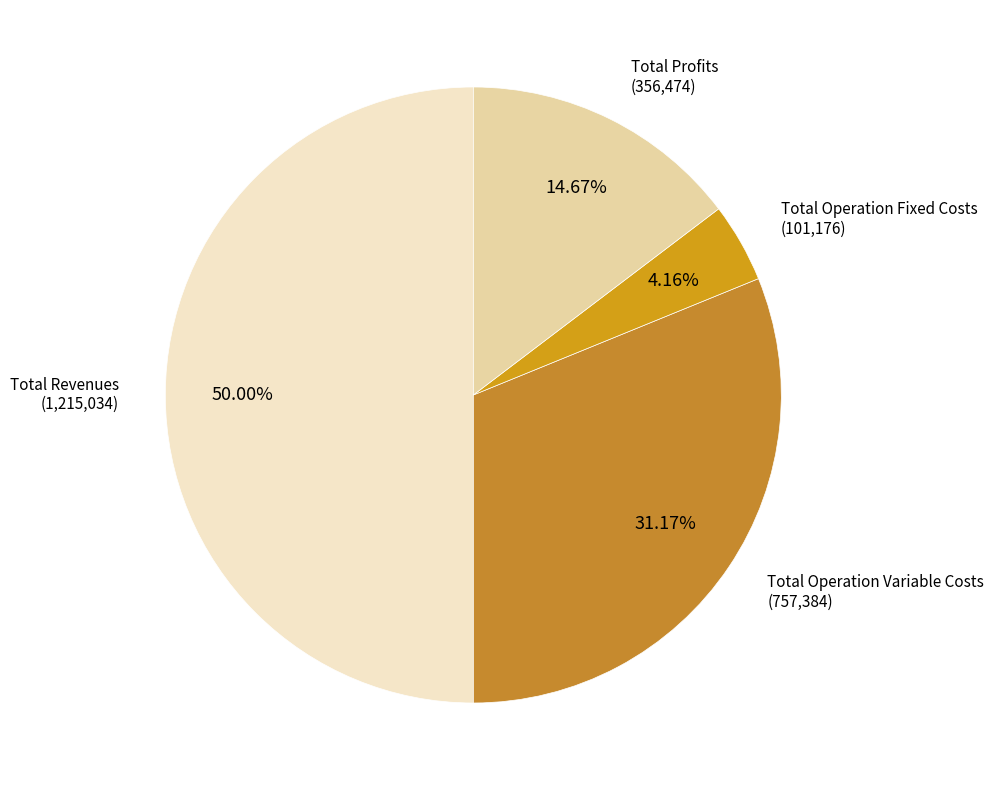

Rank the categories by value from lowest to highest.

Total Operation Fixed Costs, Total Profits, Total Operation Variable Costs, Total Revenues